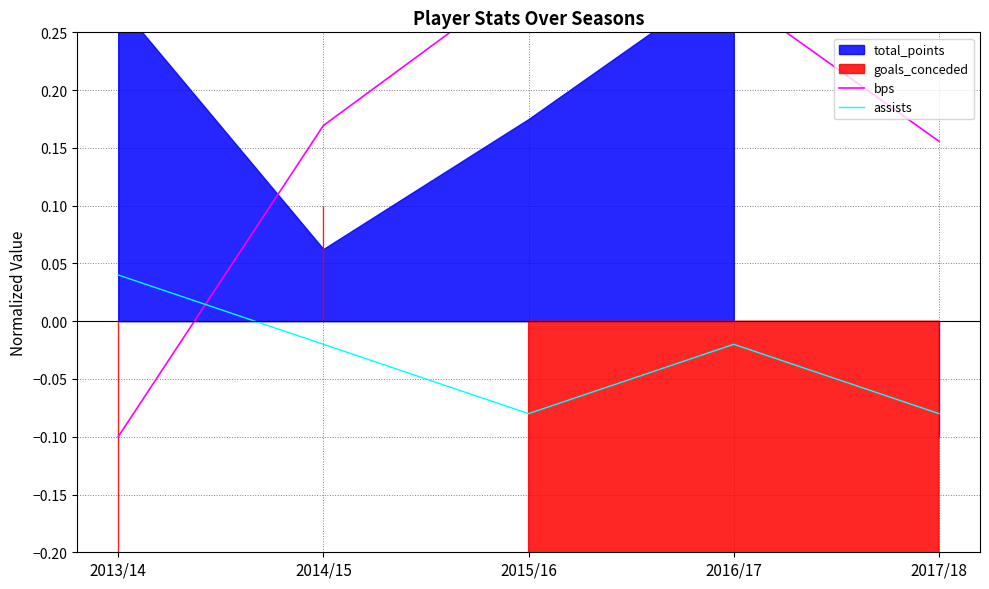

Where do assists and bps first cross each other?

2013/14 and 2014/15